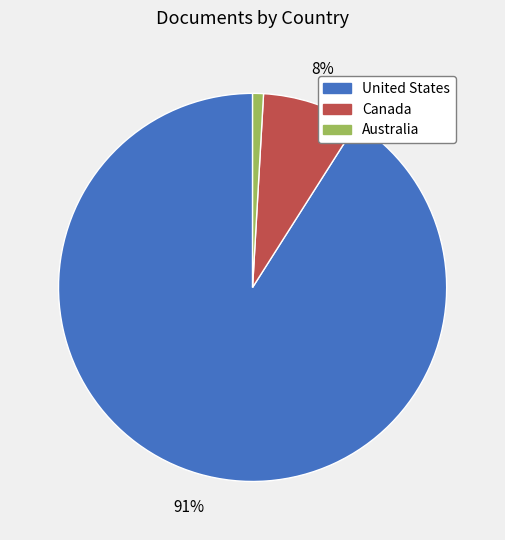

How many segments does this pie chart have?

3